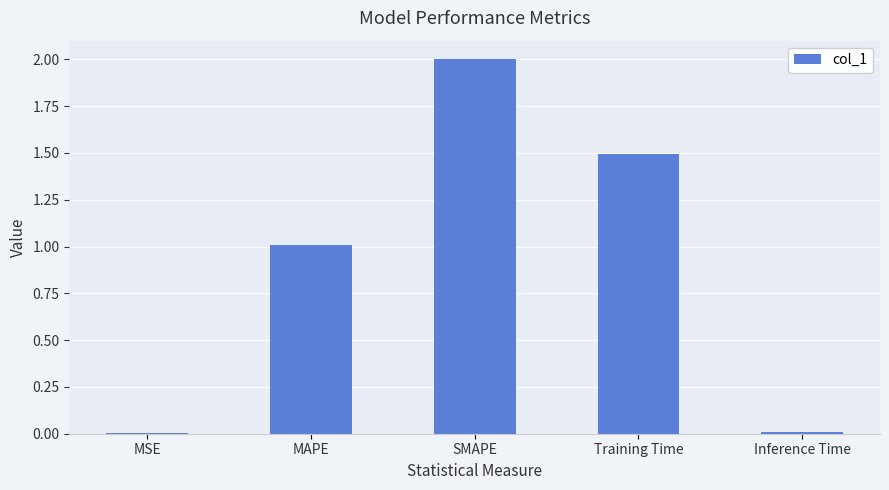

Which category has the highest value across all series?

SMAPE